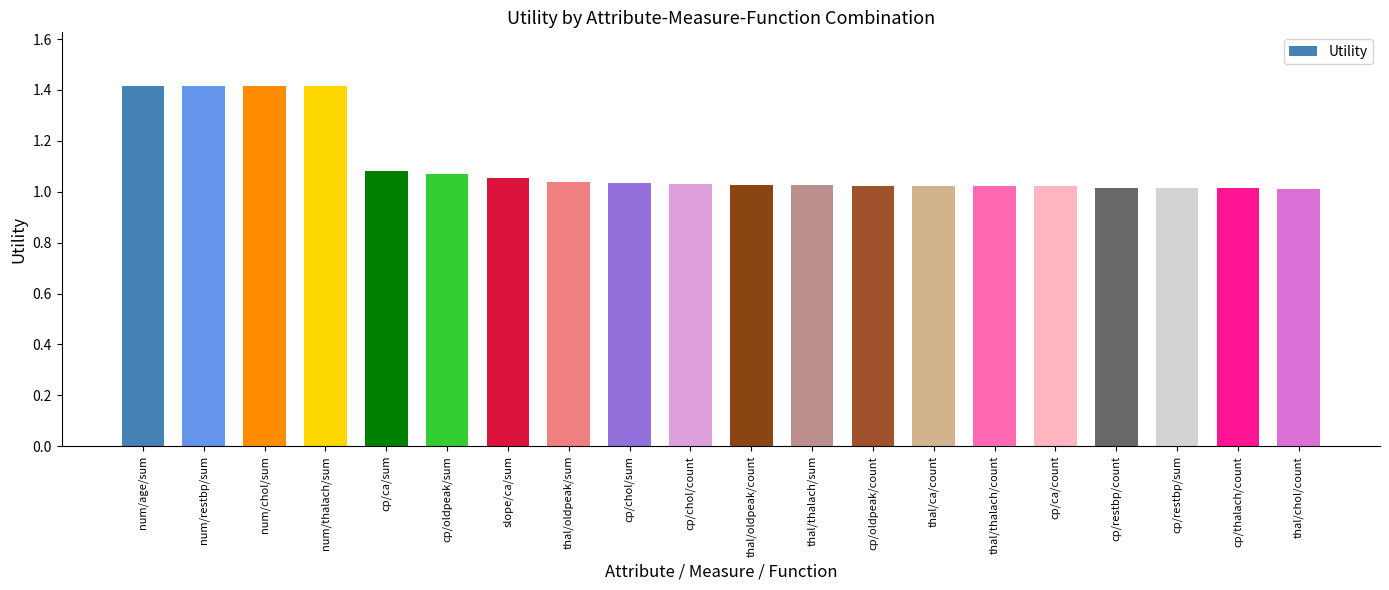

True or false: the data shows 1.0 at cp/restbp/sum.

True